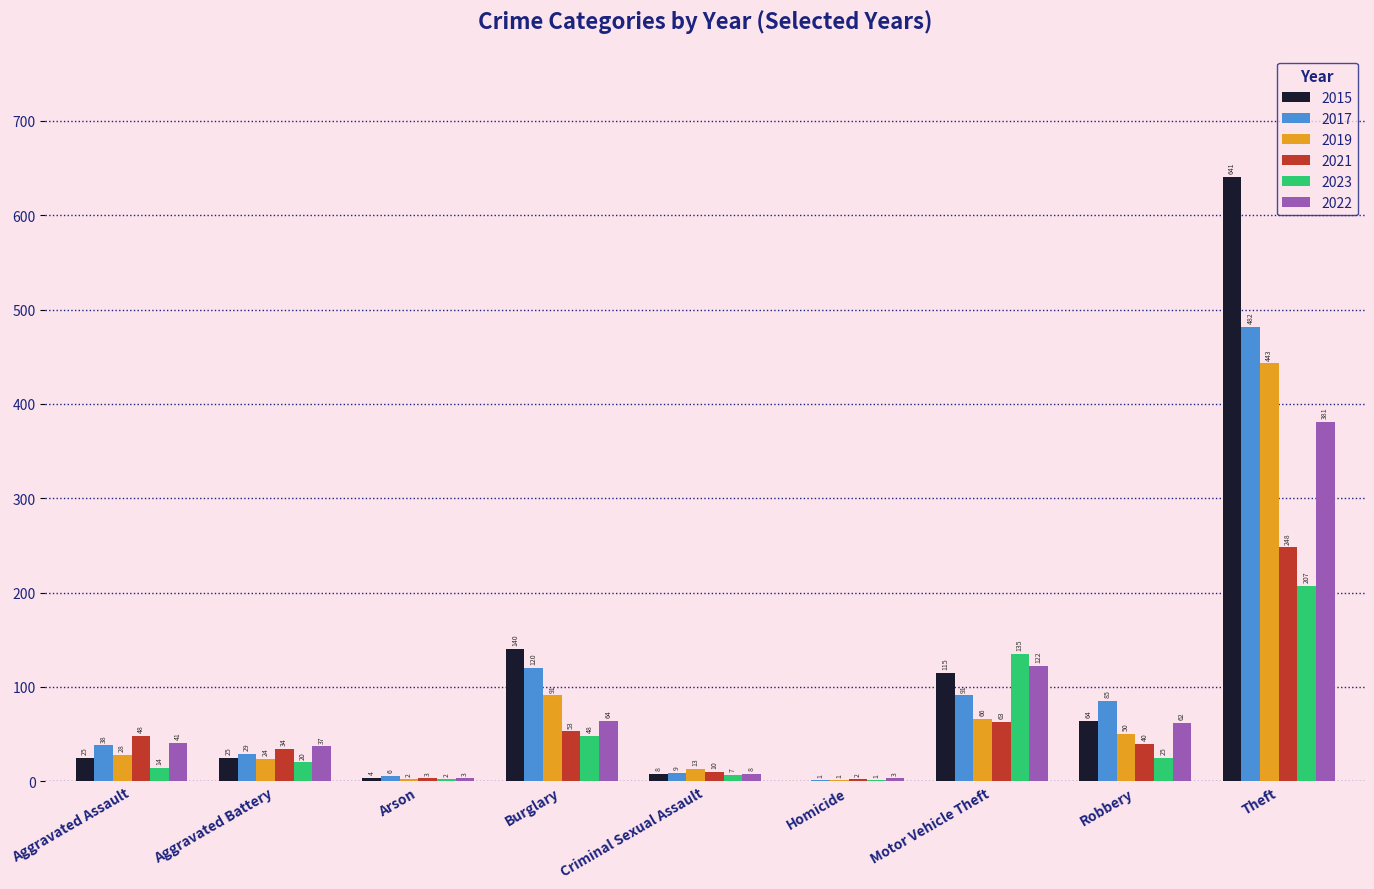

How many categories are shown in the chart?

9